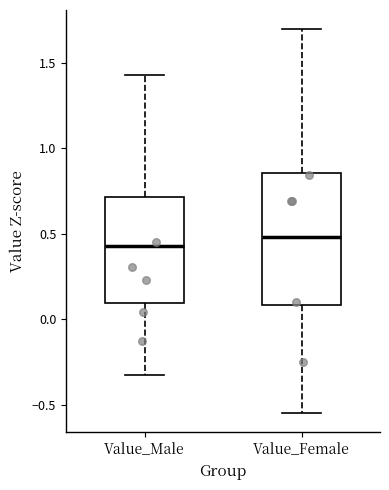

Reading left to right, transcribe this box plot: for each box, give where its median line is, the range the box spans, and where its two whiskers end, as read against the y-axis. The values are not printed on the chart, so give them approximately, as read against the axis.

Value_Male: median 0.45, box 0.10 to 0.70, whiskers -0.30 to 1.45
Value_Female: median 0.50, box 0.10 to 0.85, whiskers -0.55 to 1.70